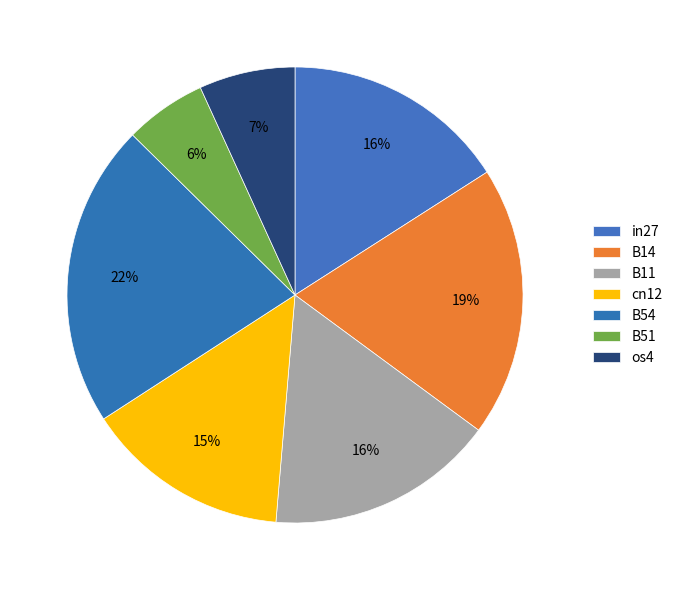

Between cn12 and B54, which is larger?

B54